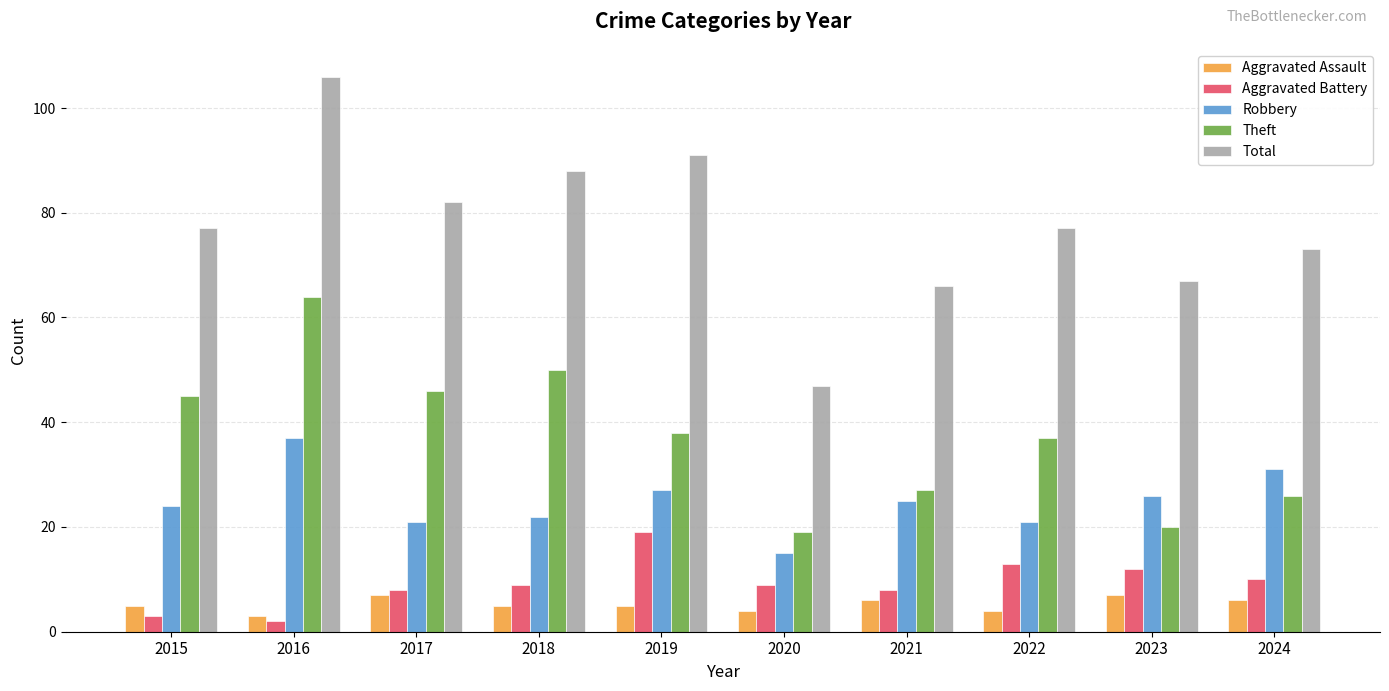

Which series changed the most between 2016 and 2017?

Total